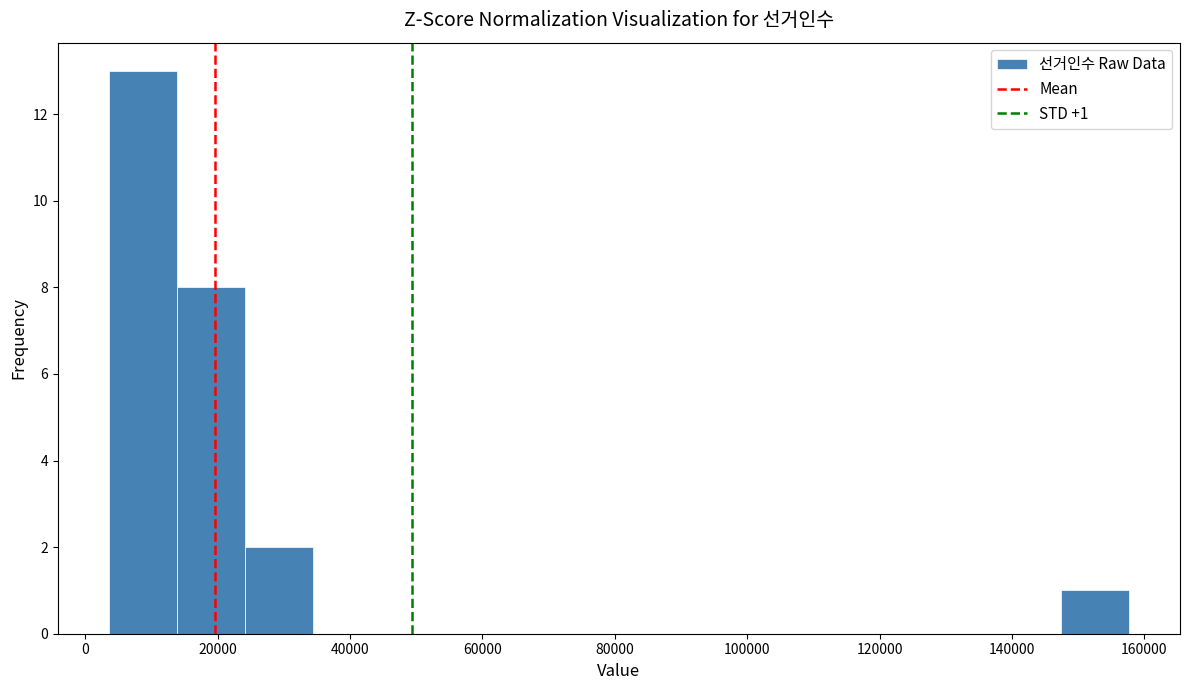

Over which range of the x-axis is the bar tallest?

4000 to 14000